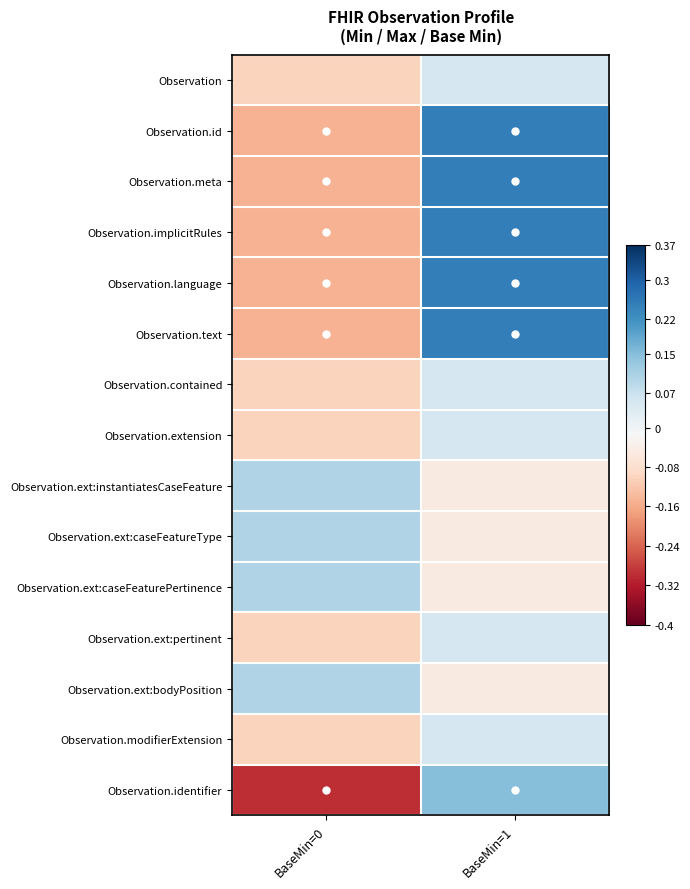

Which category has the lowest value across all series?

BaseMin=0